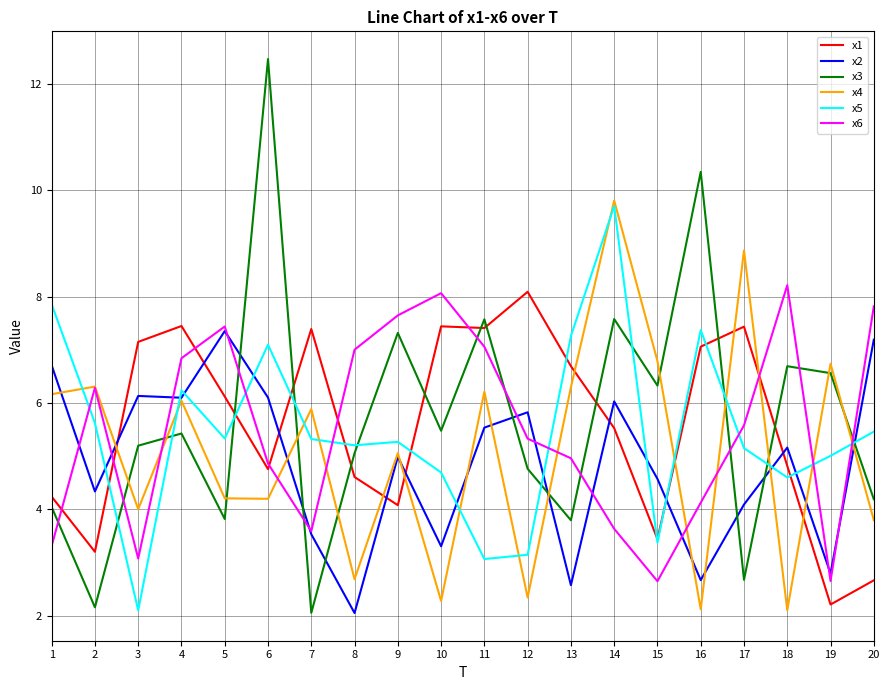

At 18, list the series in order from largest to smallest.

x6, x3, x2, x1, x5, x4